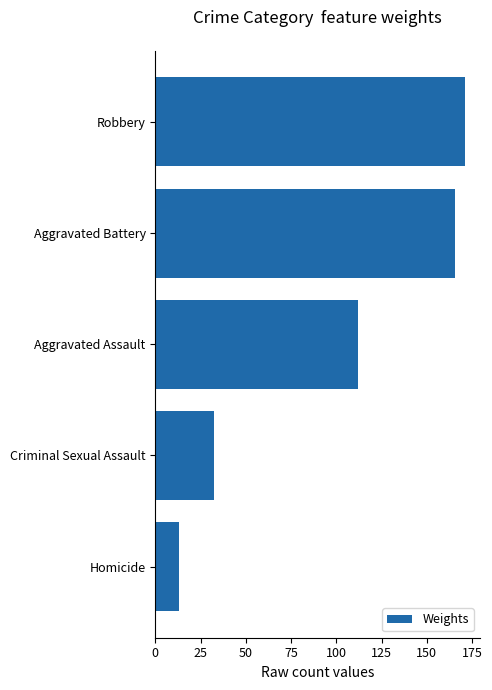

What is the change in value from Aggravated Battery to Homicide?

-152.8